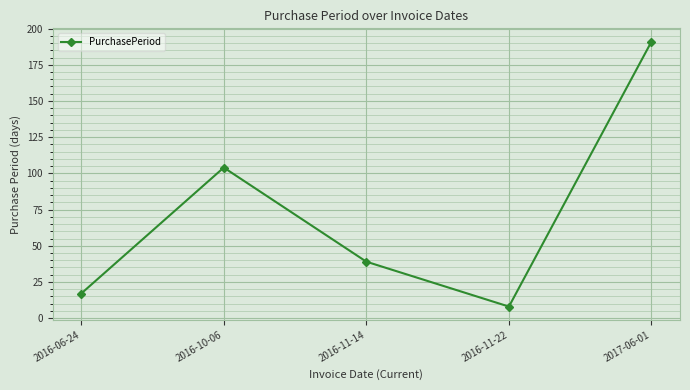

How many data points does each series have?

5